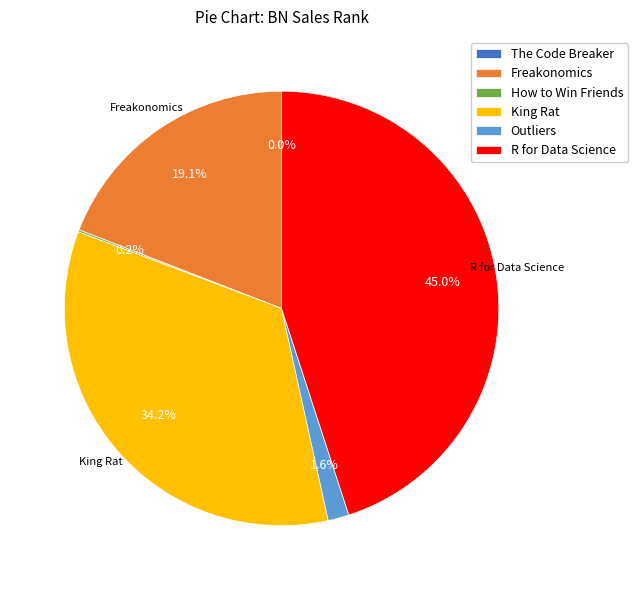

Which has a higher value, Freakonomics or Outliers?

Freakonomics